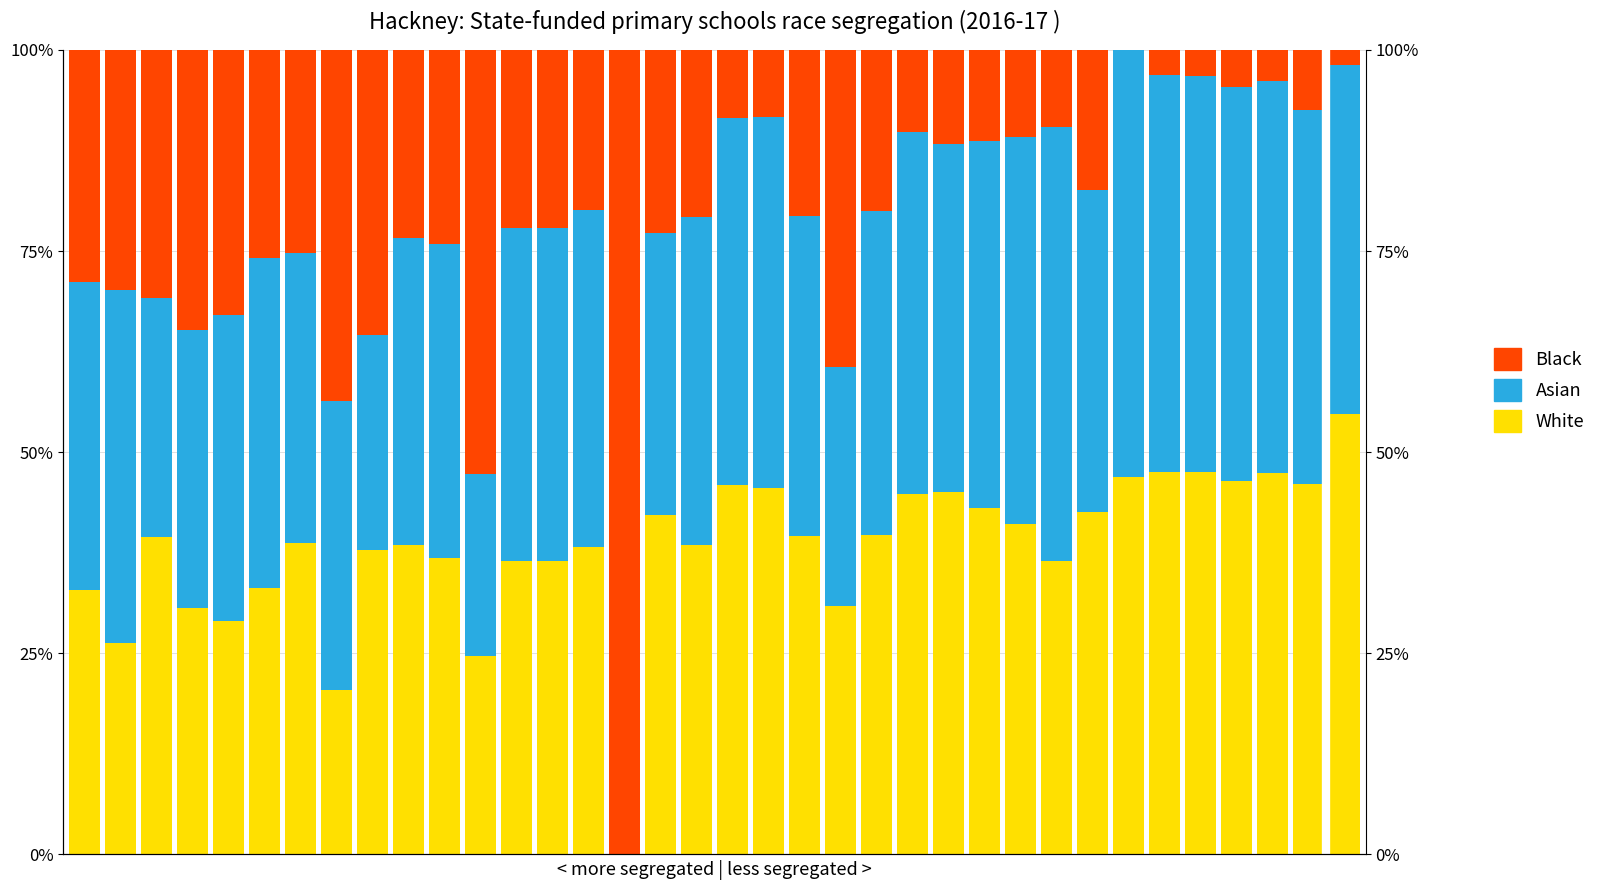

What is the value of the Black bar at the 32nd from the left?

3.3